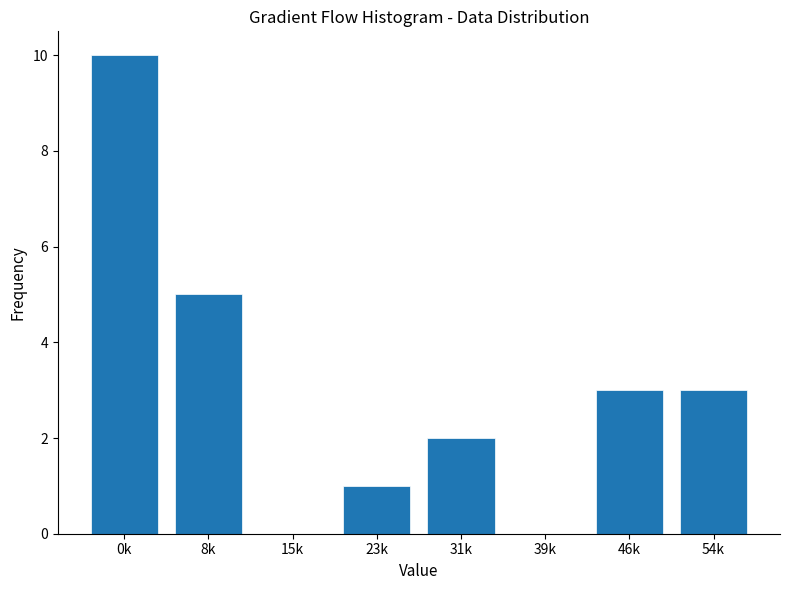

Reading left to right, transcribe all the data shown in this chart.

0k=10	8k=5	15k=0	23k=1	31k=2	39k=0	46k=3	54k=3